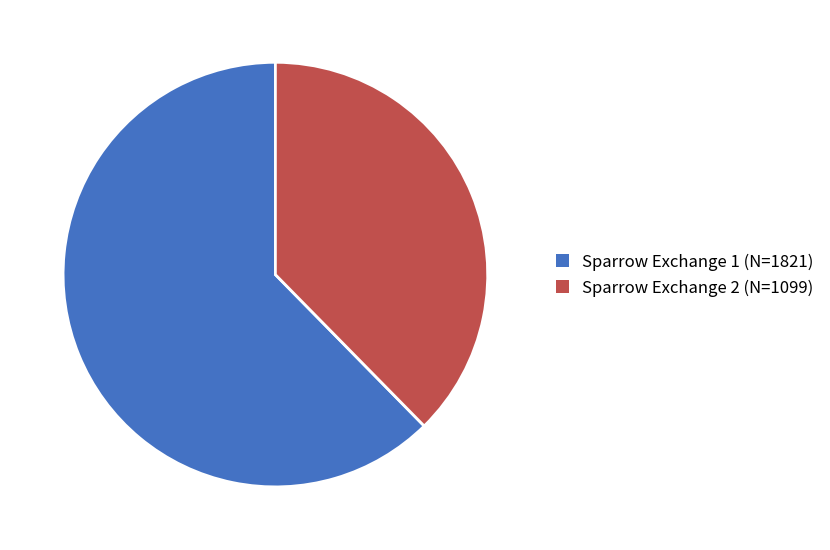

Does Sparrow Exchange 1 (N=1821) account for over 50% of the chart?

Yes